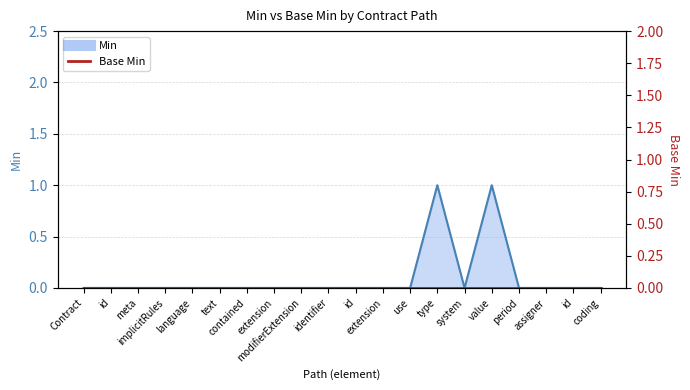

What value does the data have at type?

1